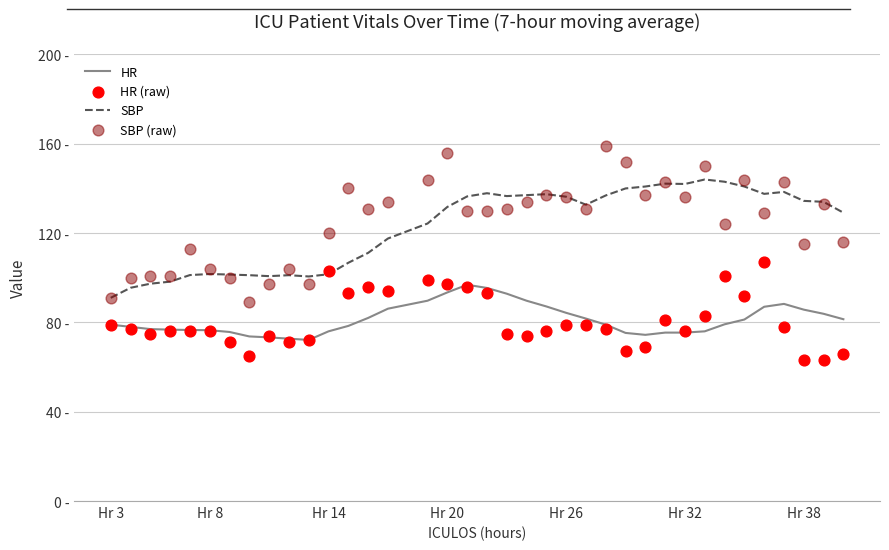

At how many categories does at least one series exceed 138?

12